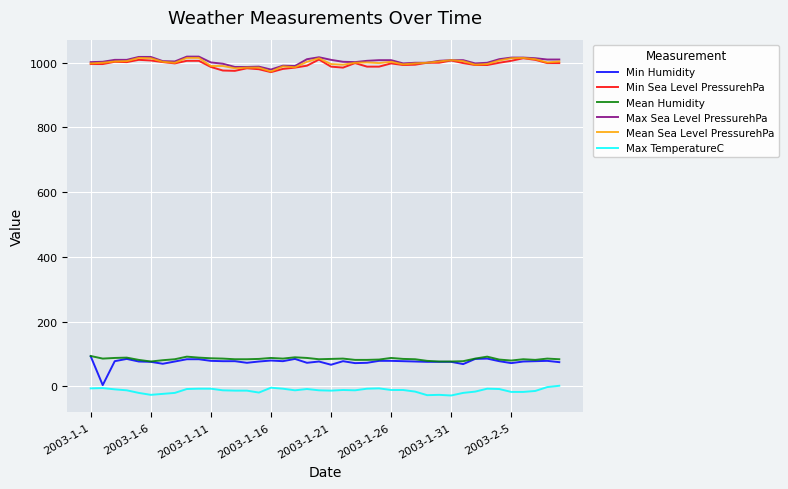

True or false: Mean Humidity and Min Sea Level PressurehPa intersect in this chart.

False